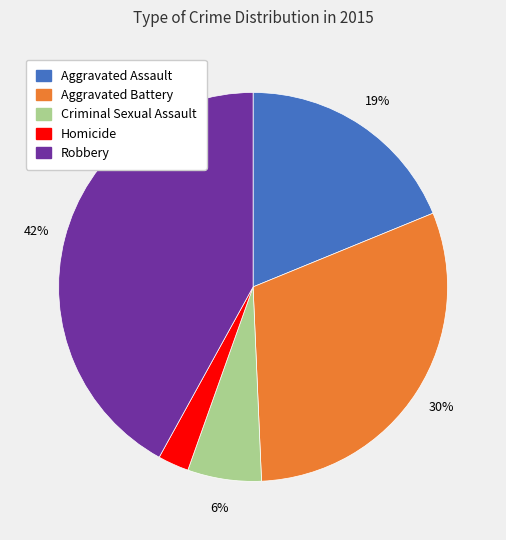

What is the ratio of the value at Aggravated Battery to the value at Aggravated Assault?

1.6